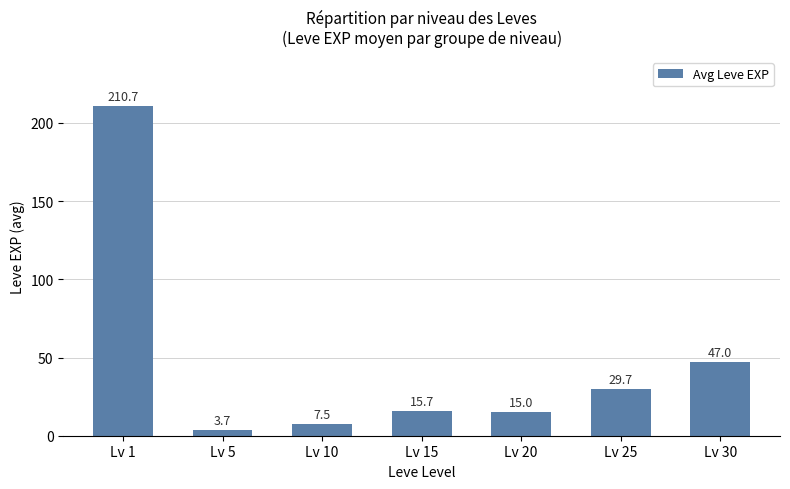

What is the sum of all values?

329.2